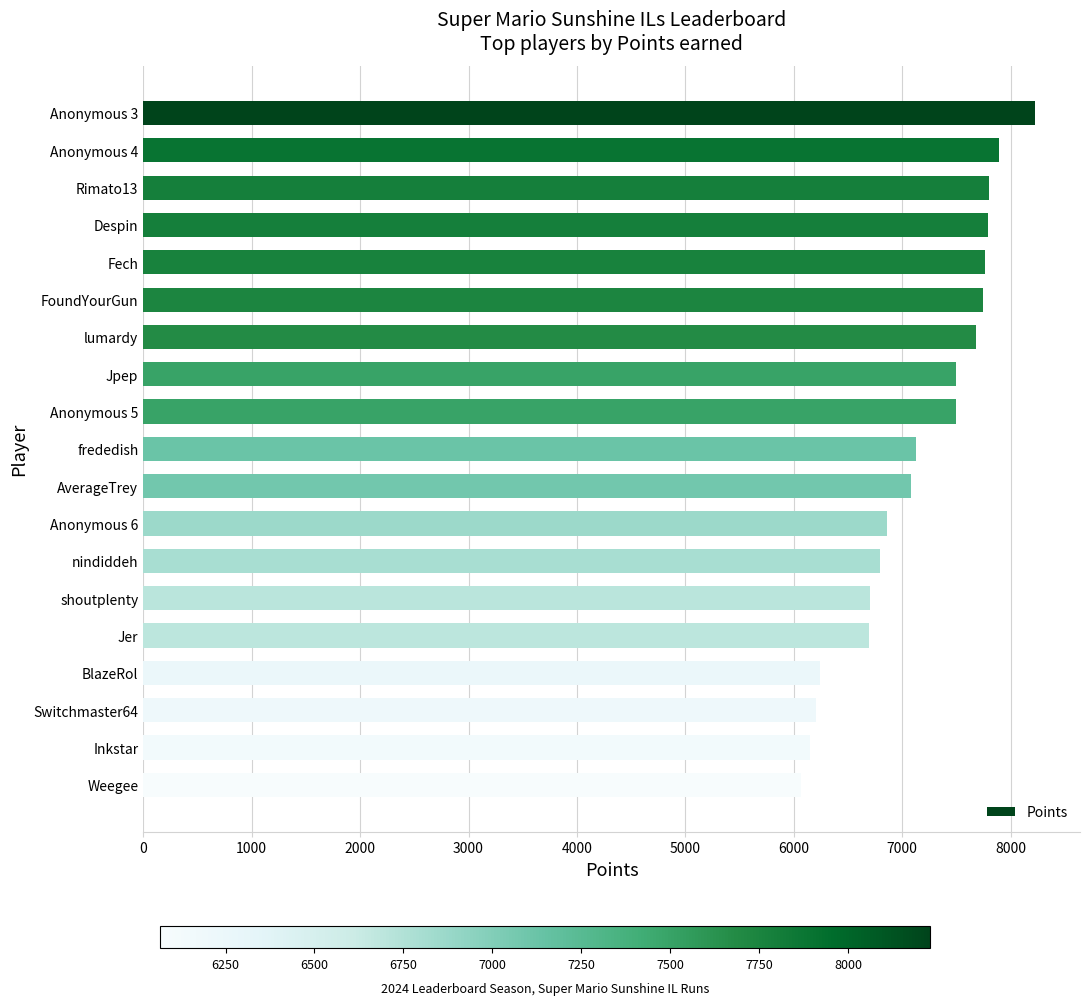

The value at Rimato13 is 7797. True or false?

True